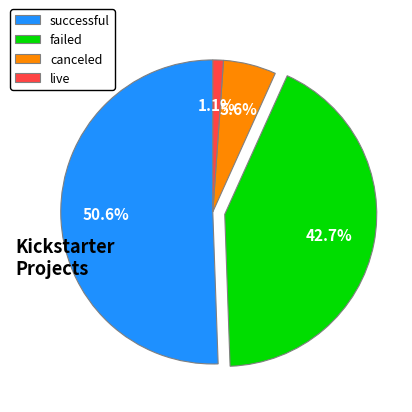

True or false: canceled accounts for 1% of the total.

False